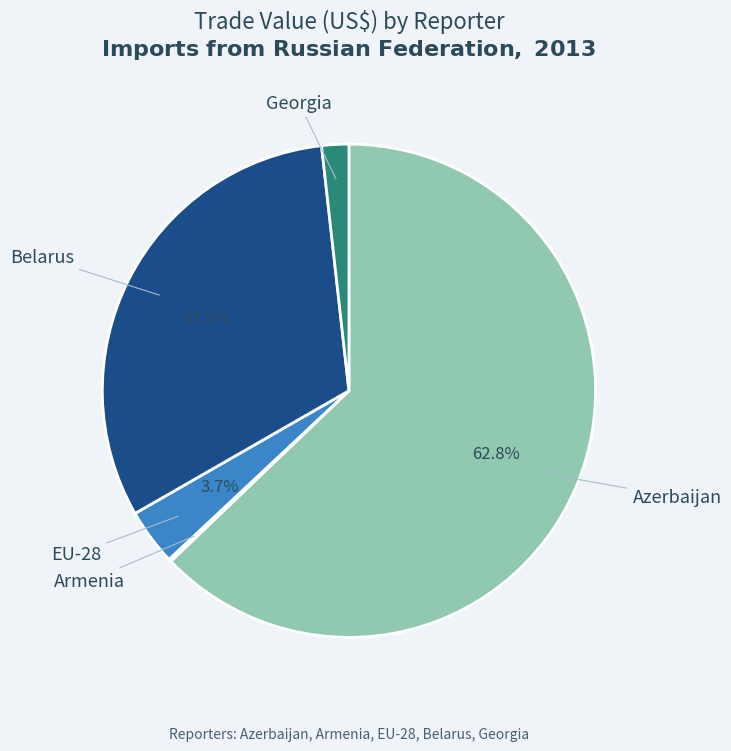

Is there a majority slice in this chart?

Yes